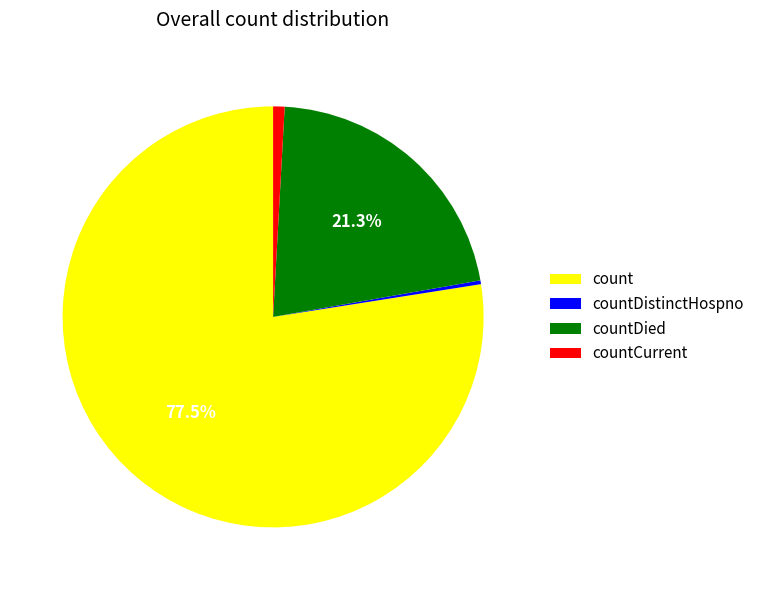

To the nearest percent, what is the average slice percentage?

25%